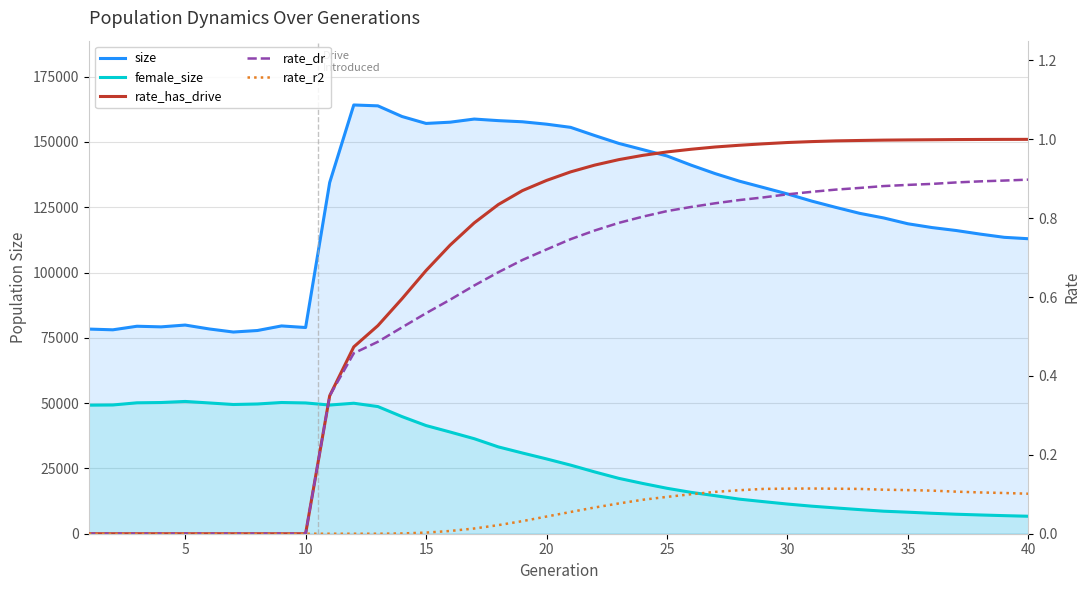

How many lines are shown in the chart?

5